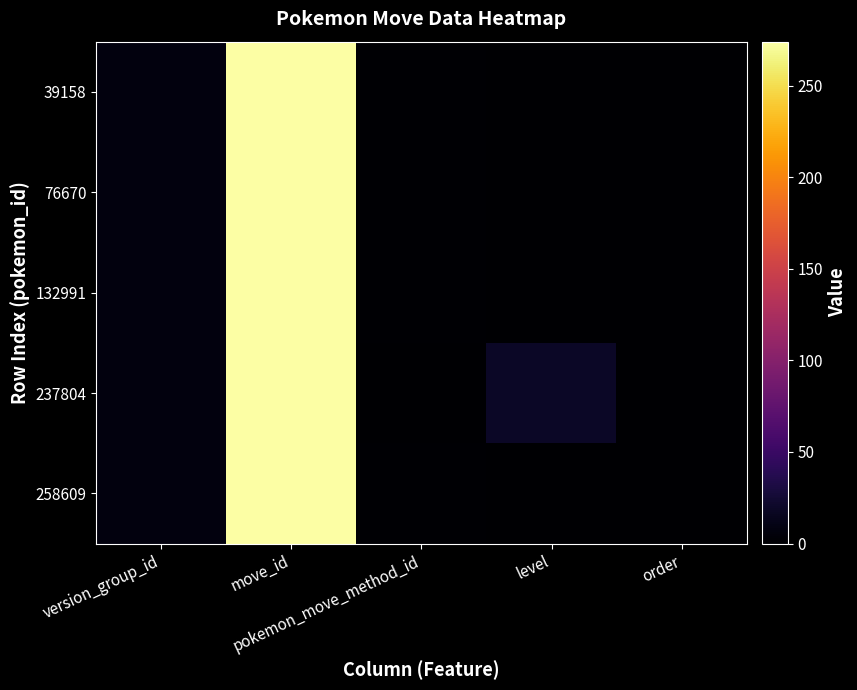

Reading left to right, extract all data points from this chart.

39158: version_group_id=7	move_id=274	pokemon_move_method_id=2	level=0	order=0
76670: version_group_id=7	move_id=274	pokemon_move_method_id=2	level=0	order=0
132991: version_group_id=7	move_id=274	pokemon_move_method_id=2	level=0	order=0
237804: version_group_id=7	move_id=274	pokemon_move_method_id=1	level=19	order=0
258609: version_group_id=7	move_id=274	pokemon_move_method_id=2	level=0	order=0